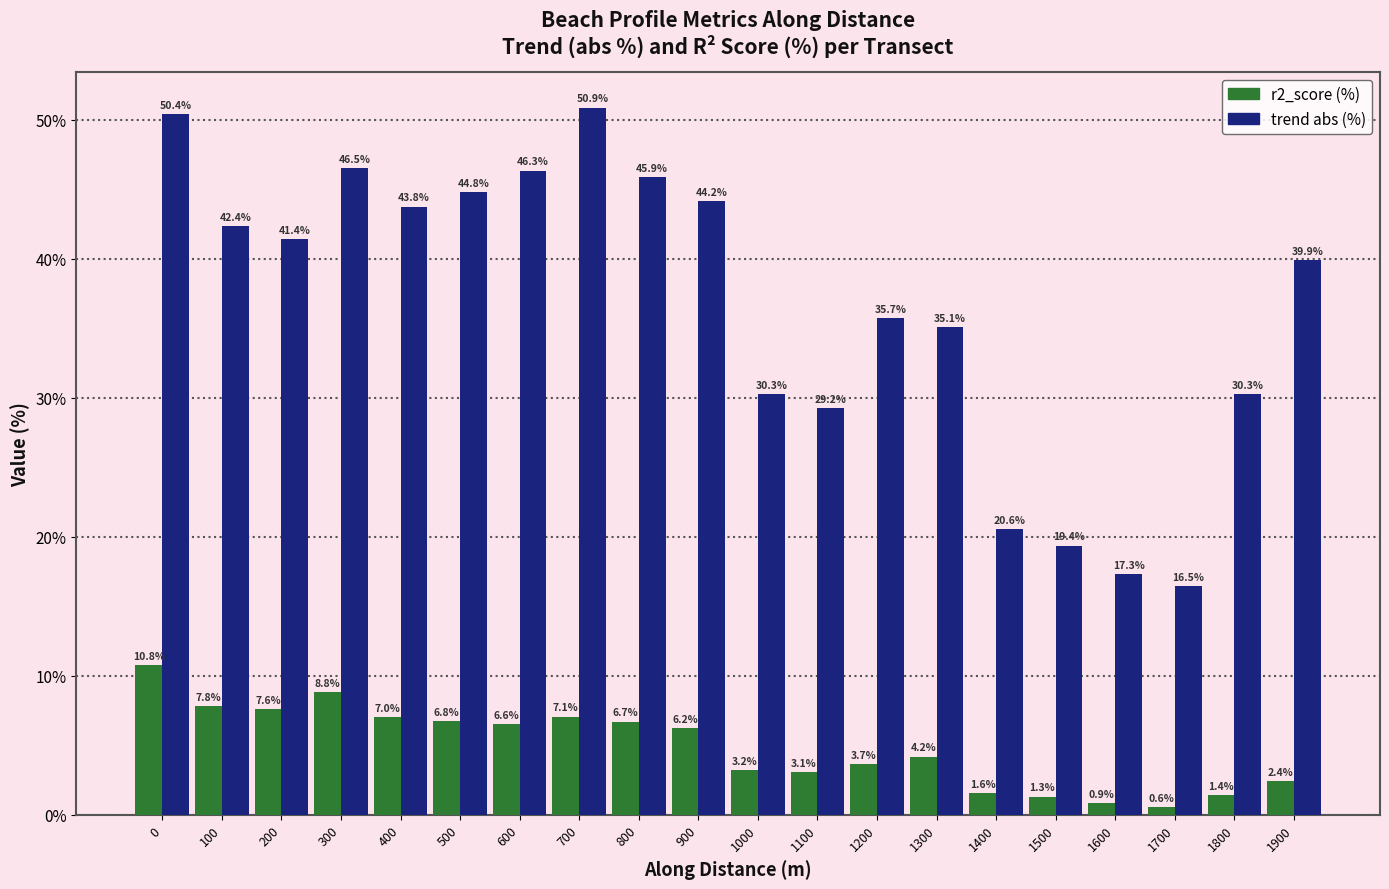

What is the spread (max minus min) of values at 1000?

27.1